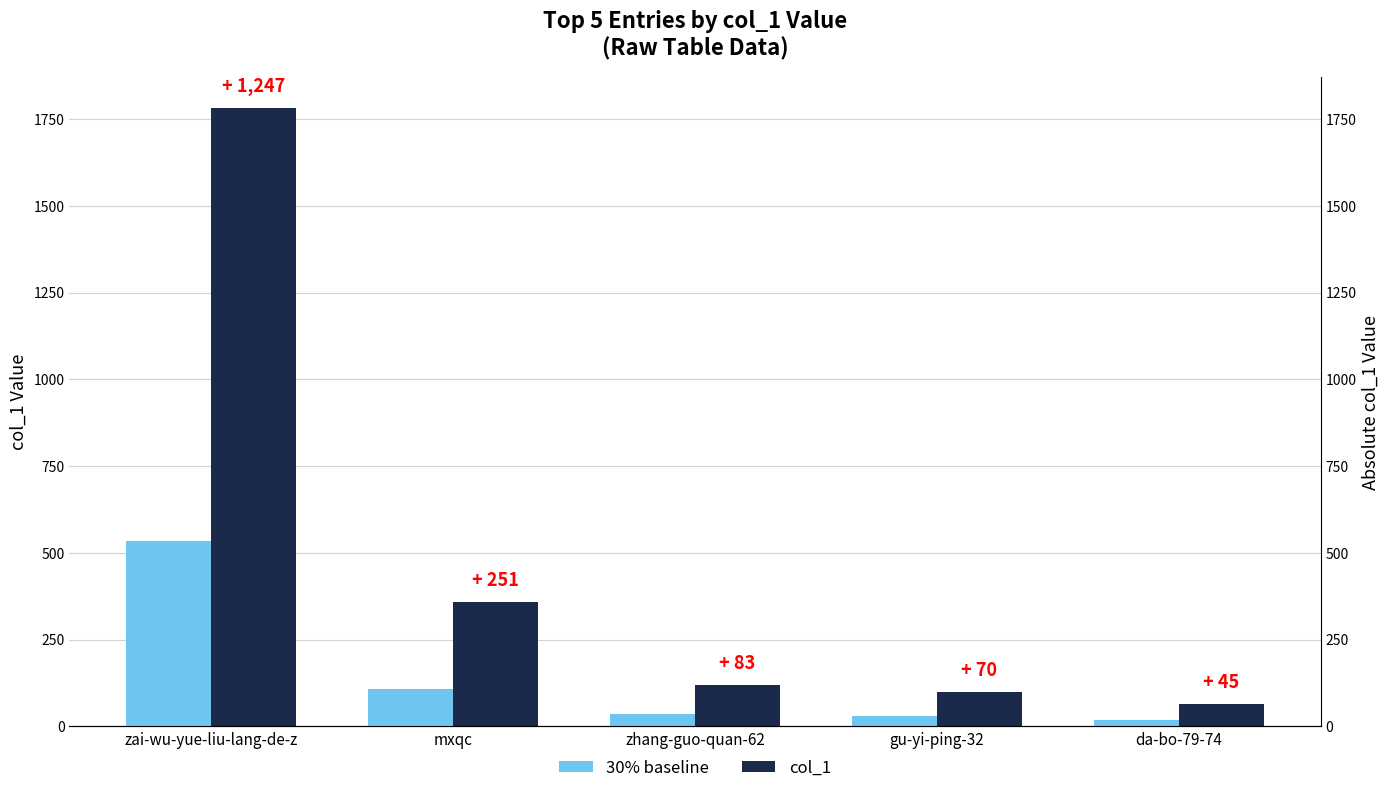

How many bars are there in each group?

2